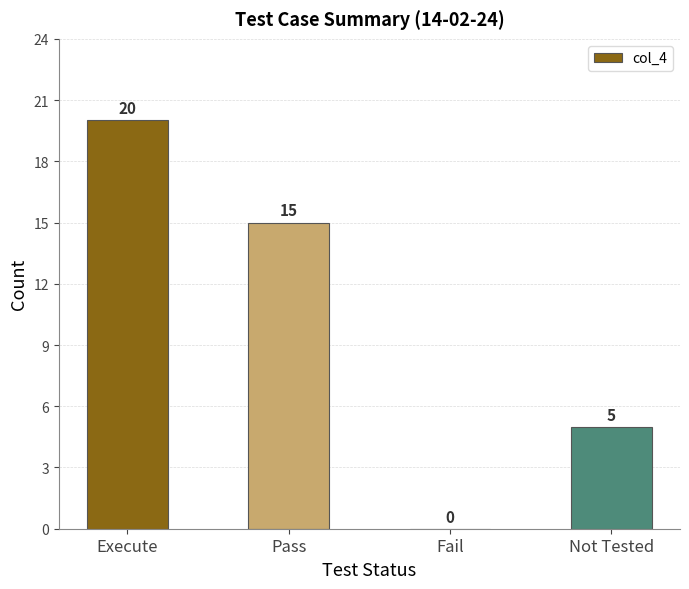

Between Not Tested and Execute, which is larger?

Execute